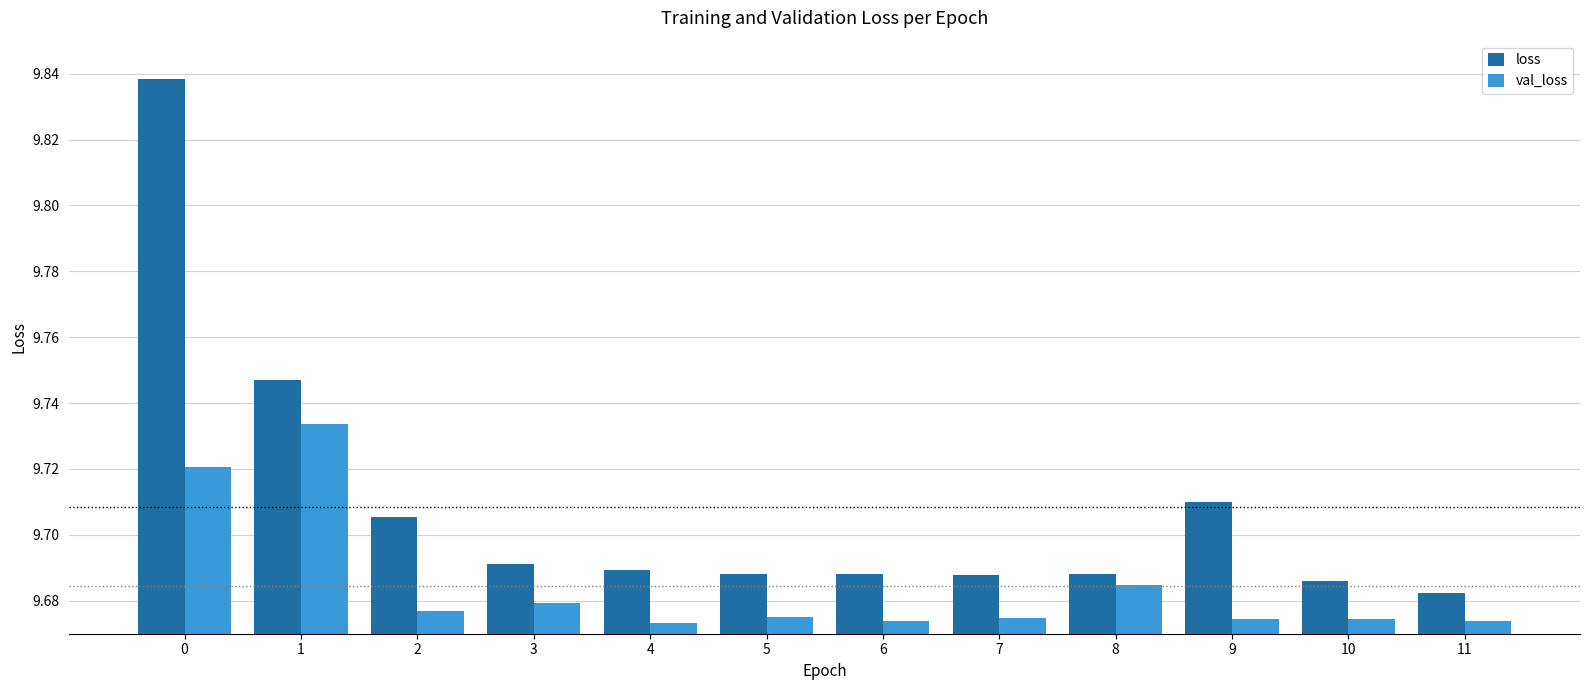

At how many categories does at least one series exceed 9?

12